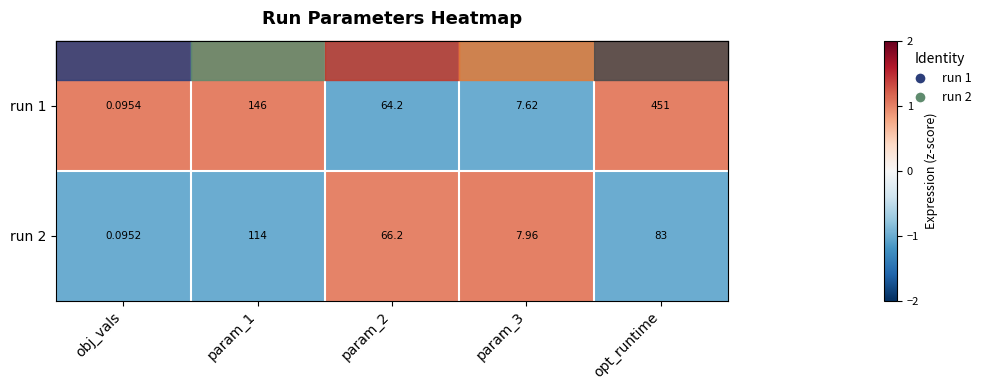

Which series has the largest total across all categories?

run 1